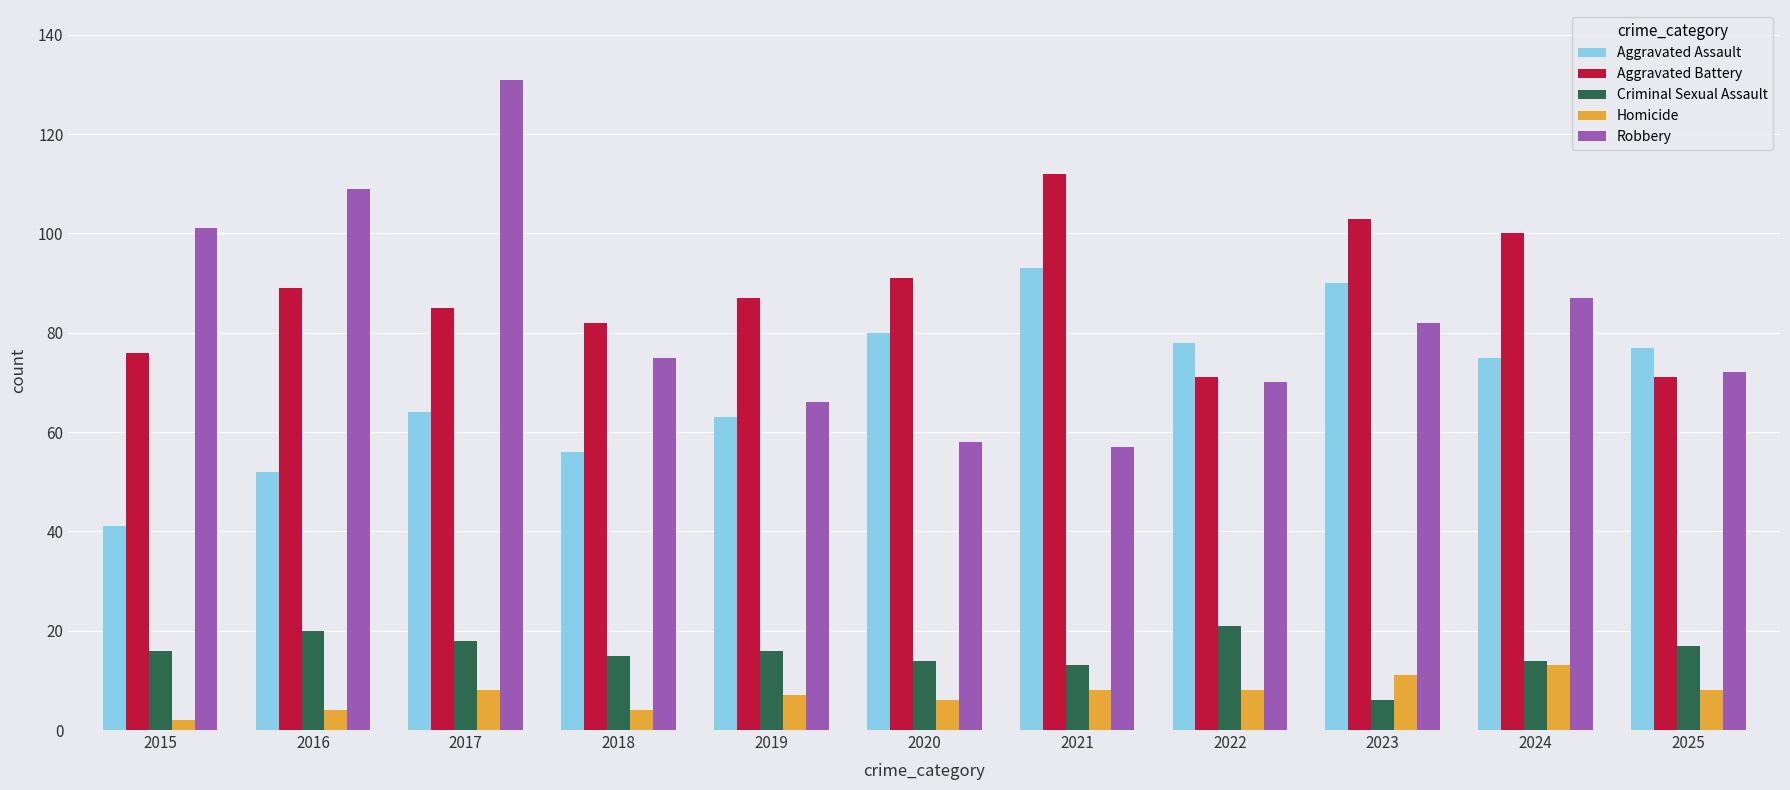

What is the difference between the maximum and second lowest values in the Criminal Sexual Assault series?

8